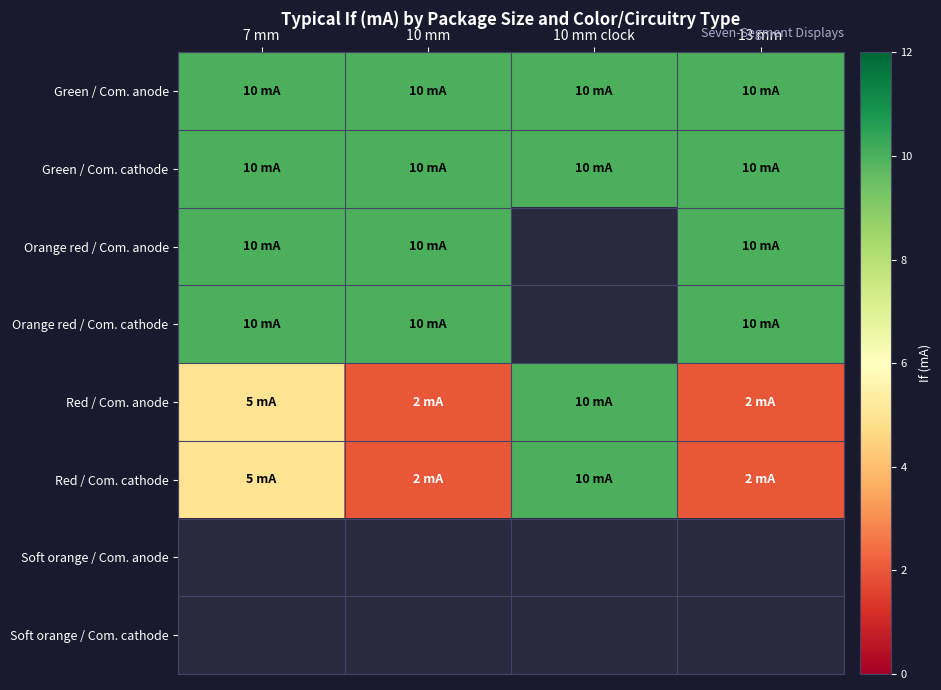

List the series in order of their peak value, highest first.

Green / Com. anode, Green / Com. cathode, Orange red / Com. anode, Orange red / Com. cathode, Red / Com. anode, Red / Com. cathode, Soft orange / Com. anode, Soft orange / Com. cathode